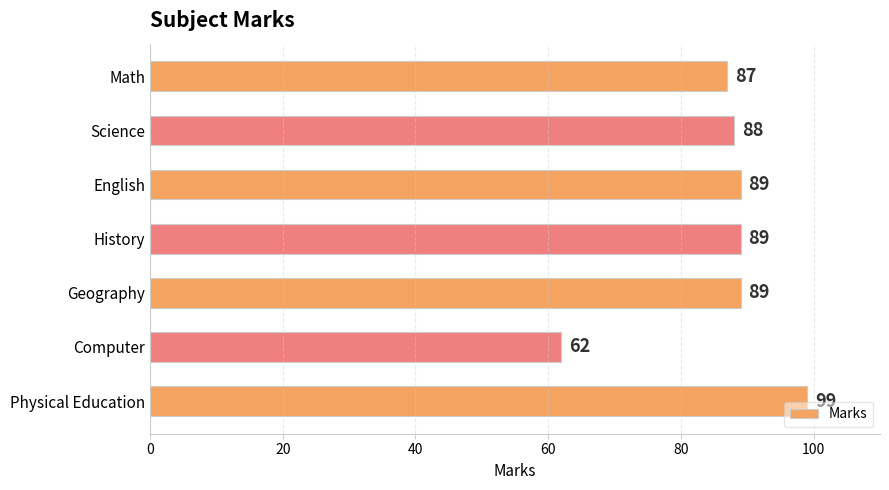

What is the sum of the values at Math and History?

176